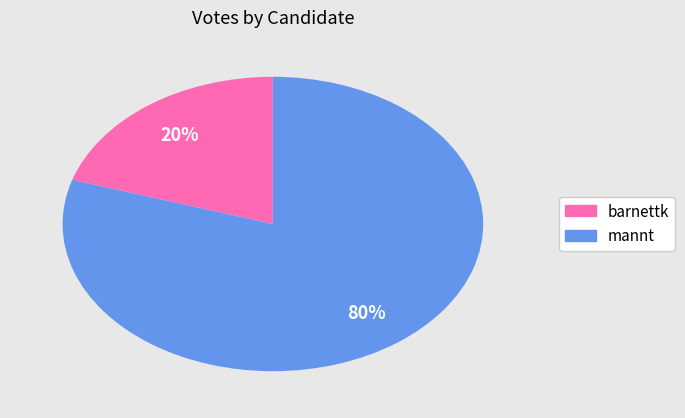

Count the number of slices in the pie.

2